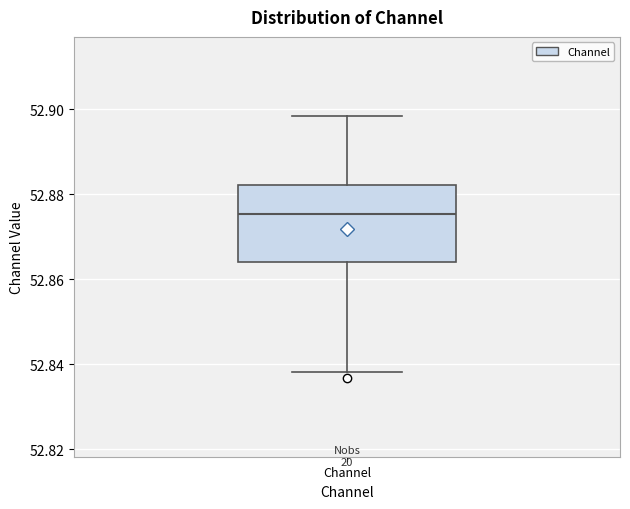

Read this box plot against the y-axis: the position of the median line, the range covered by the box, and the ends of both whiskers. The values are not printed on the chart, so give them approximately, as read against the axis.

median 52.876, box 52.864 to 52.882, whiskers 52.838 to 52.898